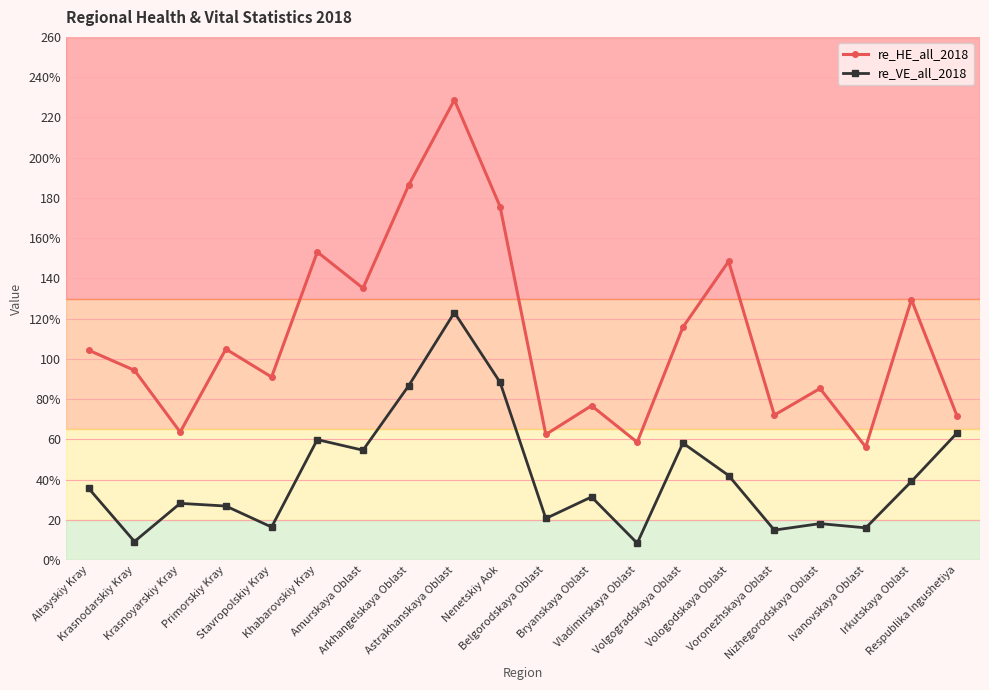

At which label does re_HE_all_2018 first exceed 104?

Altayskiy Kray